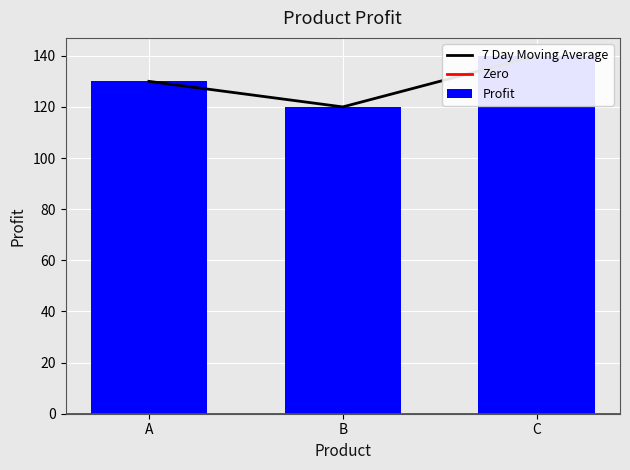

Rank the categories by value from highest to lowest.

C, A, B